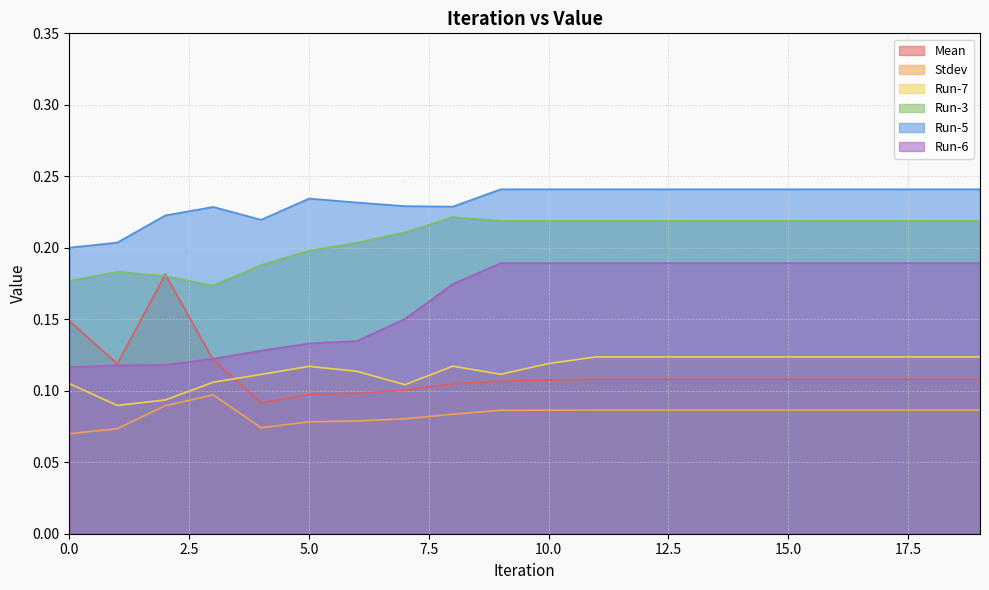

What are all the series names shown in the legend?

Mean, Stdev, Run-7, Run-3, Run-5, Run-6